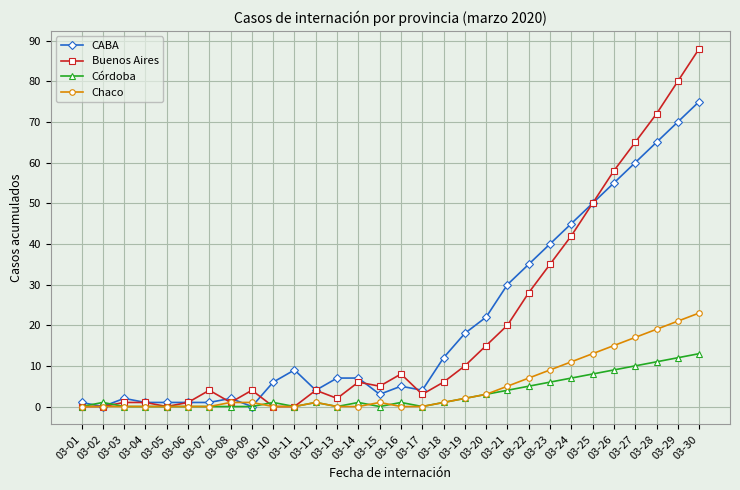

At 03-15, list the series in order from largest to smallest.

Buenos Aires, CABA, Chaco, Córdoba